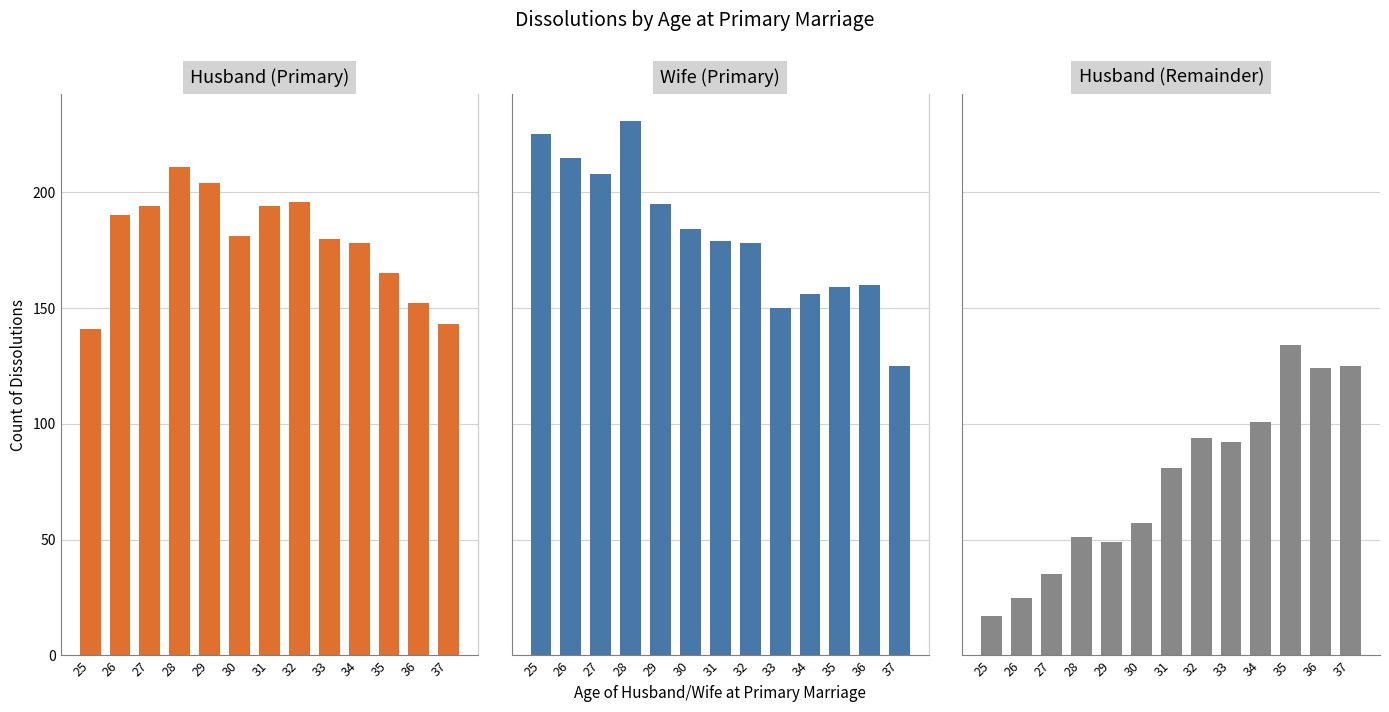

Between 27 and 28, which is larger?

28